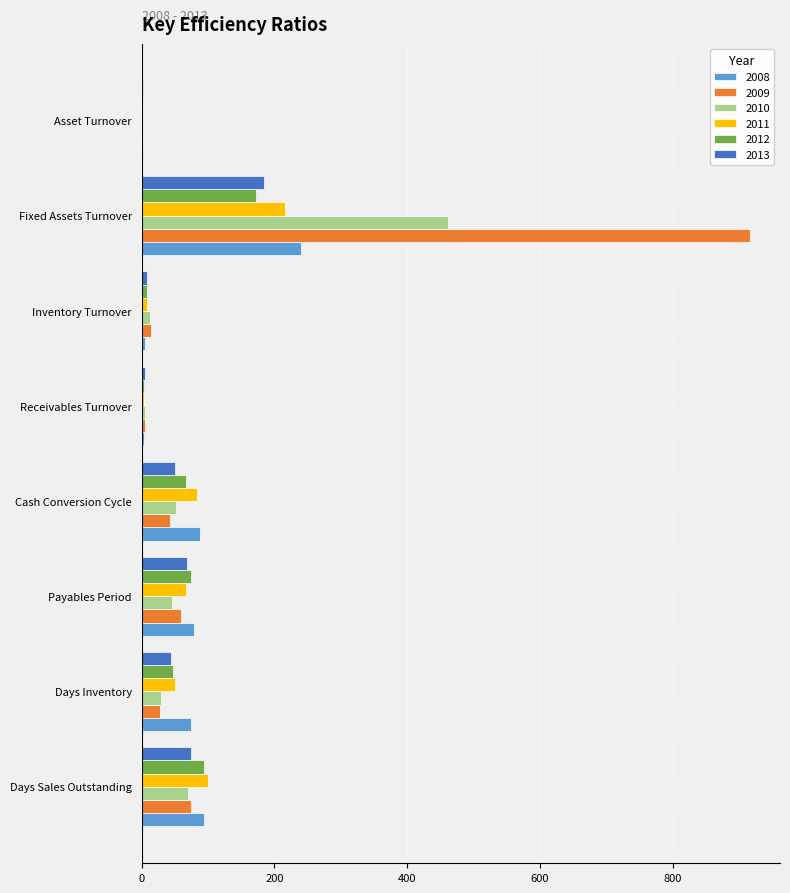

At which category is the sum across all series the highest?

Fixed Assets Turnover